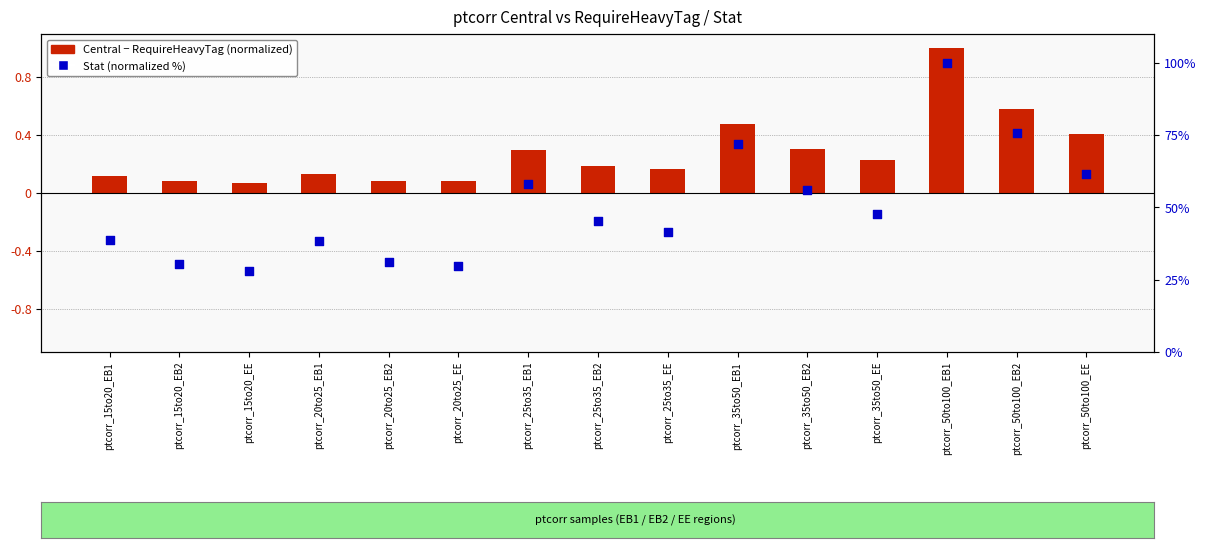

At which category is the sum across all series the highest?

ptcorr_50to100_EB1